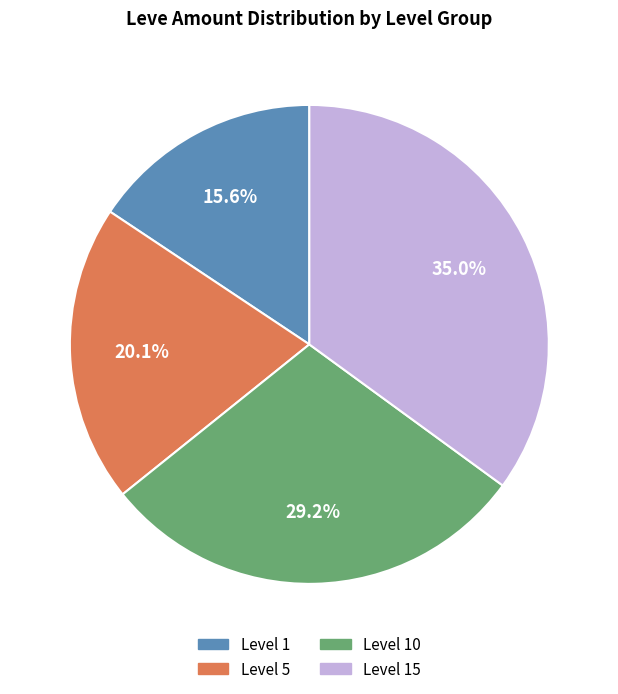

Is there any slice that represents more than half of the pie?

No